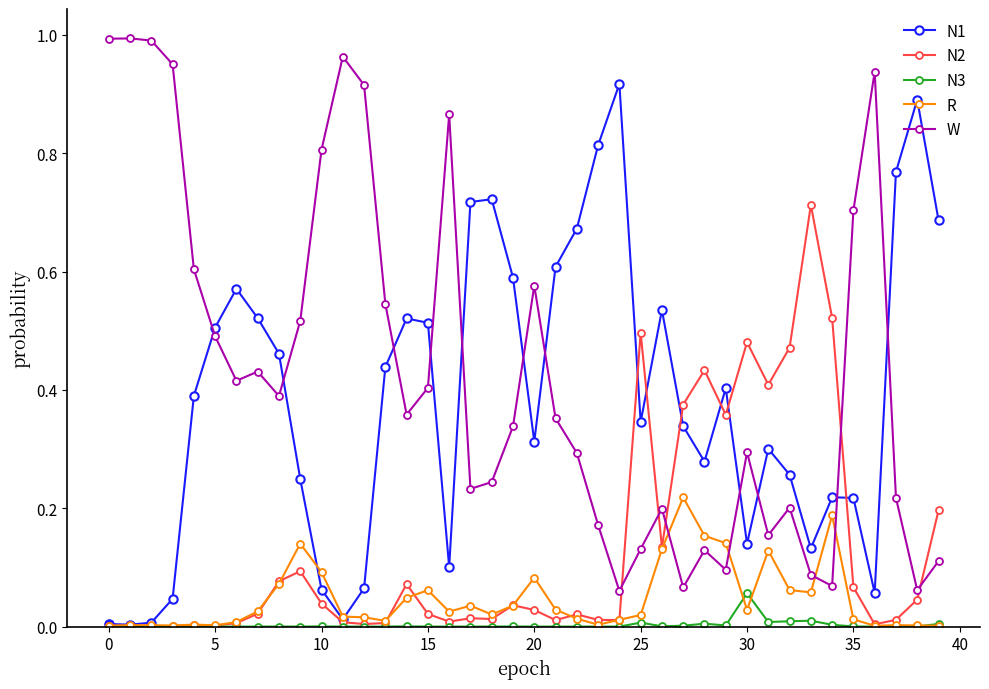

List the series in order of their peak value, highest first.

W, N1, N2, R, N3